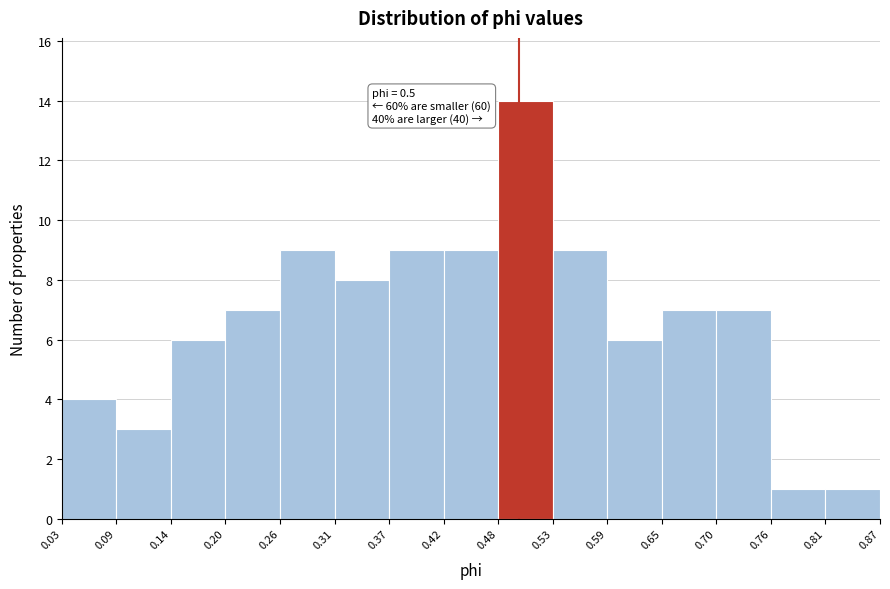

Over which range of the x-axis is the bar tallest?

0.48 to 0.53